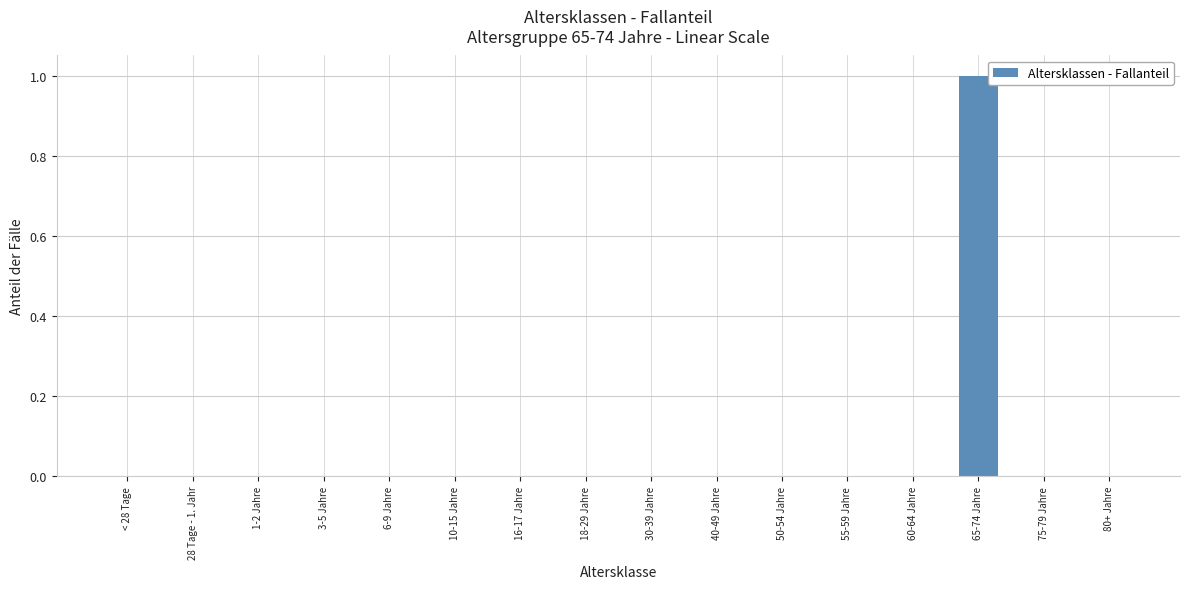

True or false: the data shows 0 at 80+ Jahre.

True